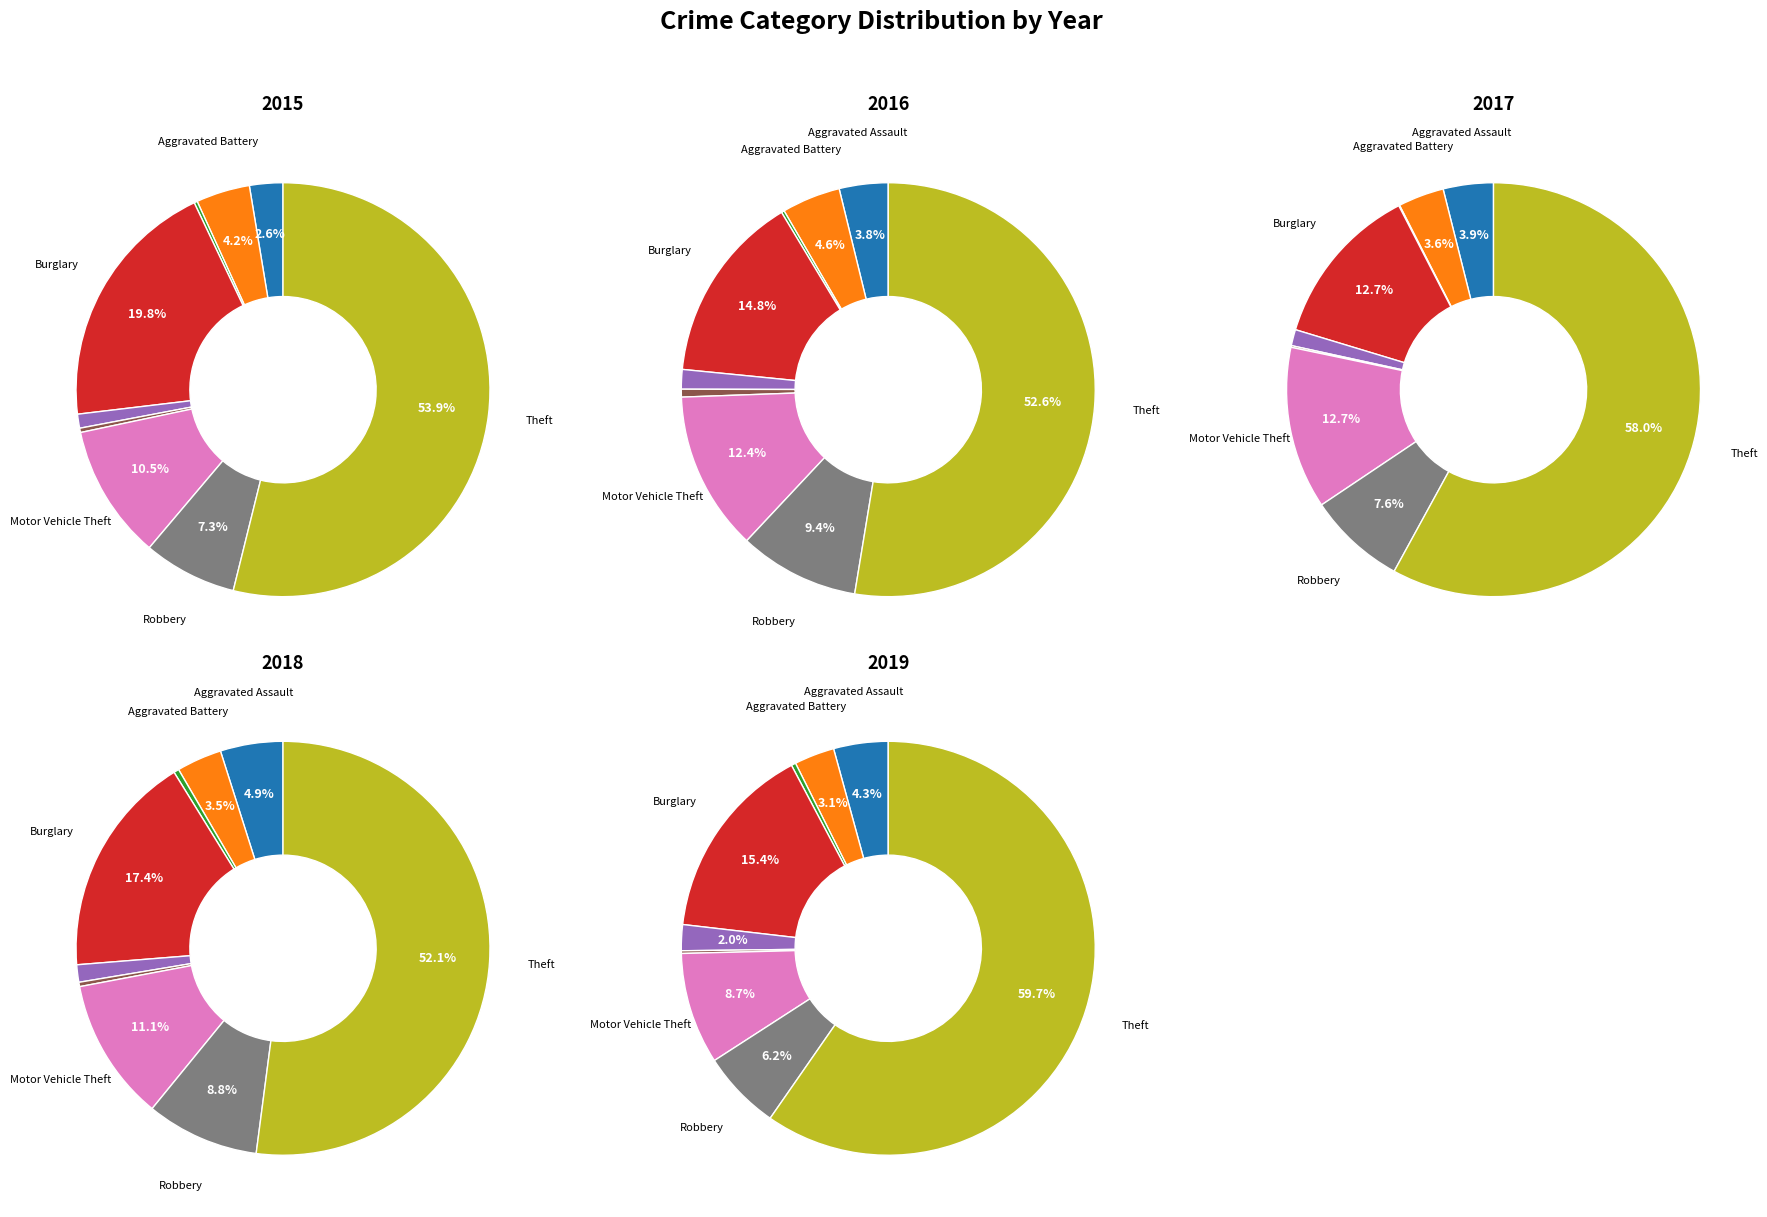

Rank the categories by 2016 value from highest to lowest.

Theft, Burglary, Motor Vehicle Theft, Robbery, Aggravated Battery, Aggravated Assault, Criminal Sexual Assault, Homicide, Arson